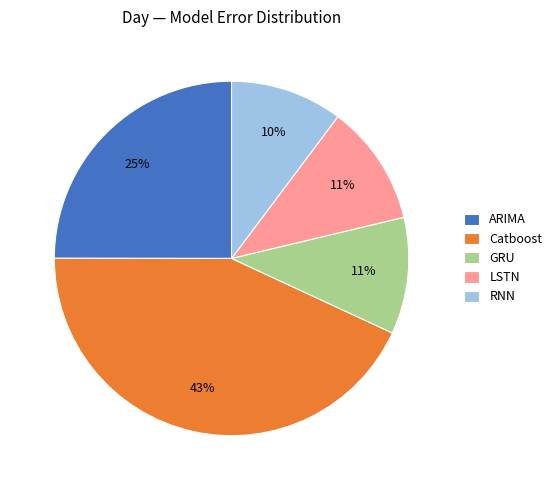

The LSTN slice represents 1% of the pie. True or false?

False